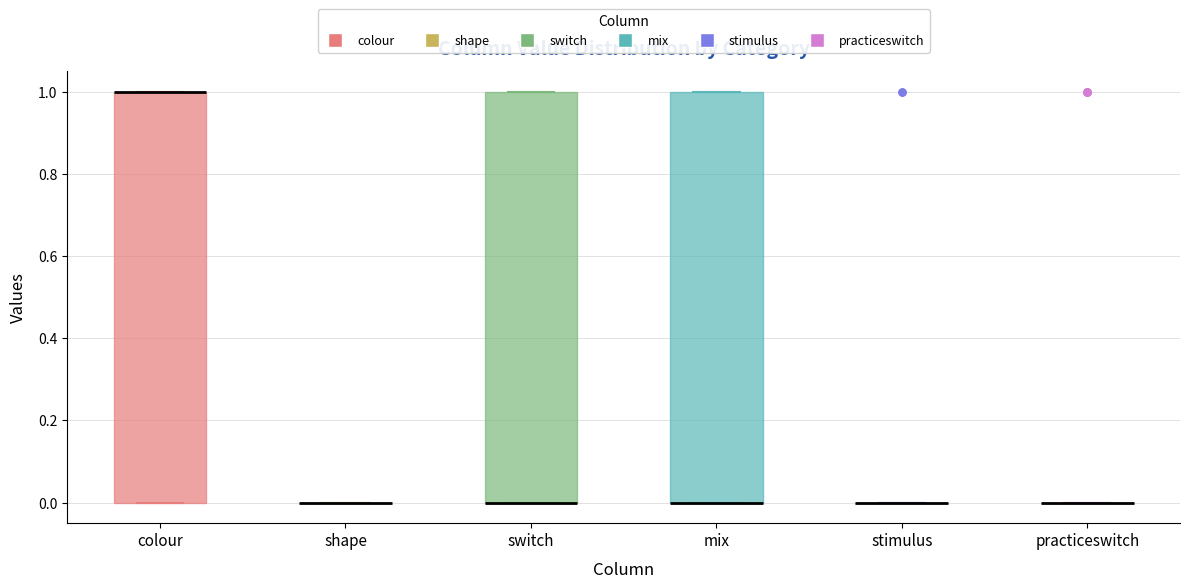

Reading left to right, transcribe this box plot: for each box, give where its median line is, the range the box spans, and where its two whiskers end, as read against the y-axis. The values are not printed on the chart, so give them approximately, as read against the axis.

colour: median 1 (drawn on the box's upper edge), box 0 to 1, whiskers 0 to 1
shape: box collapsed to a line at 0, whiskers 0 to 0
switch: median 0 (drawn on the box's lower edge), box 0 to 1, whiskers 0 to 1
mix: median 0 (drawn on the box's lower edge), box 0 to 1, whiskers 0 to 1
stimulus: box collapsed to a line at 0, whiskers 0 to 0
practiceswitch: box collapsed to a line at 0, whiskers 0 to 0